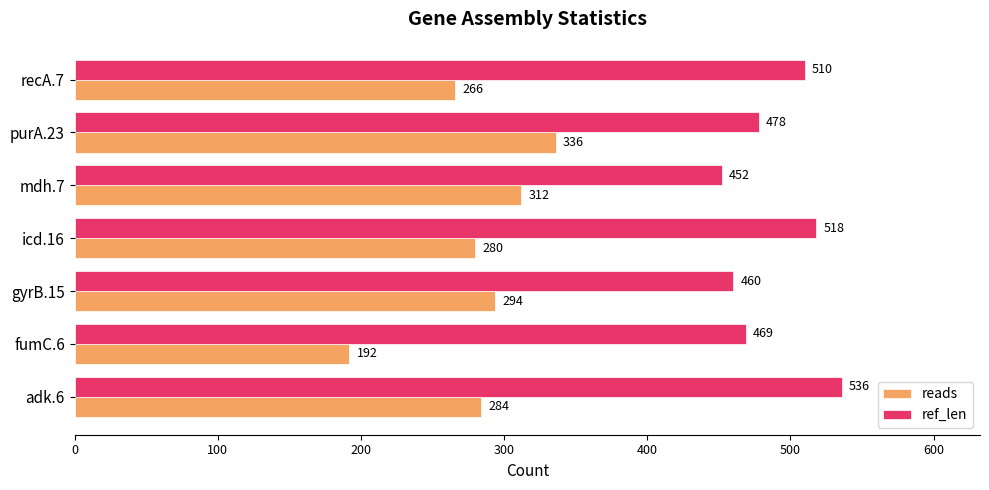

At how many categories does at least one series exceed 339?

7